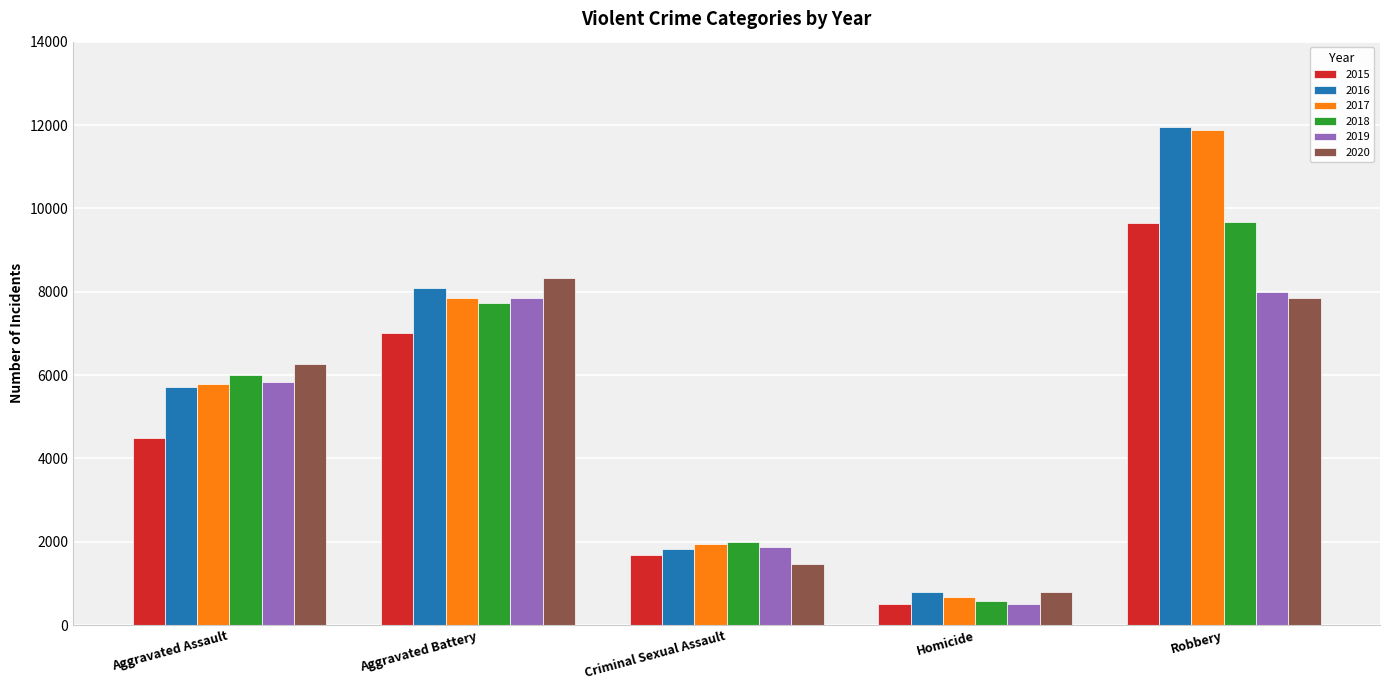

The 2016 series shows 1819 at Criminal Sexual Assault. True or false?

True